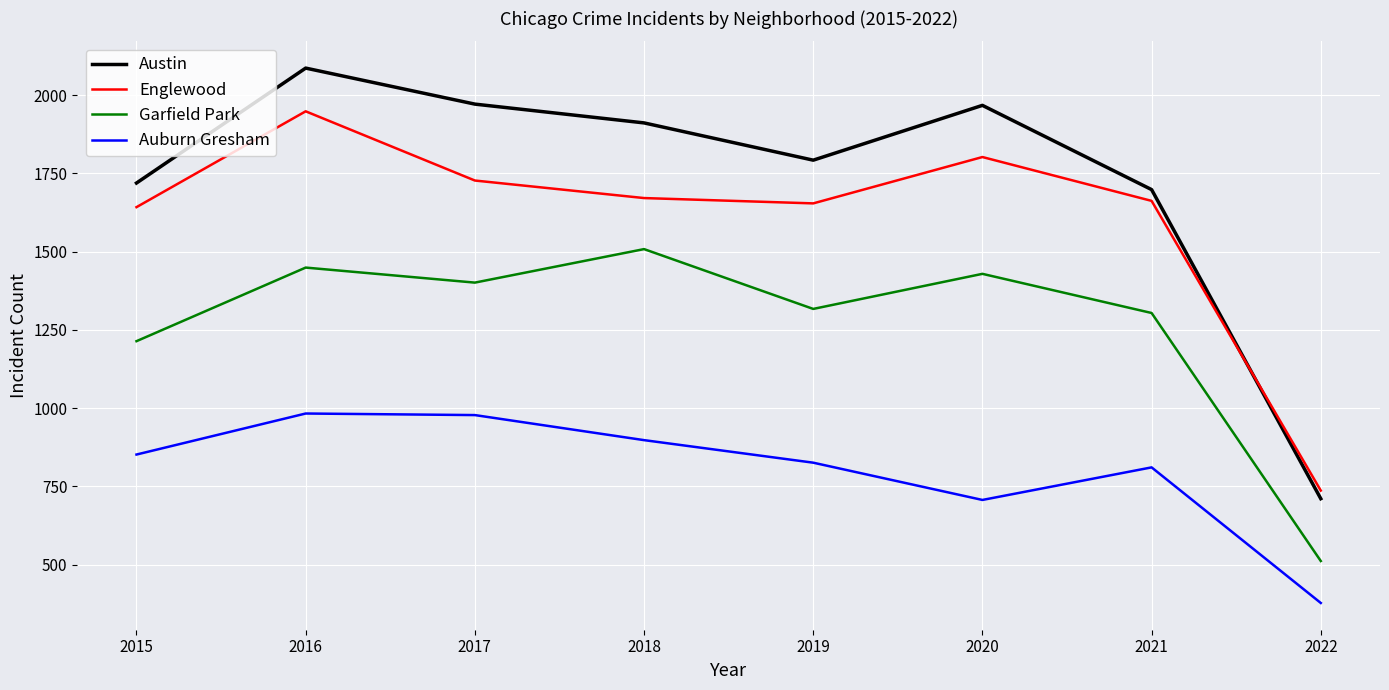

List the series in order of their peak value, highest first.

Austin, Englewood, Garfield Park, Auburn Gresham